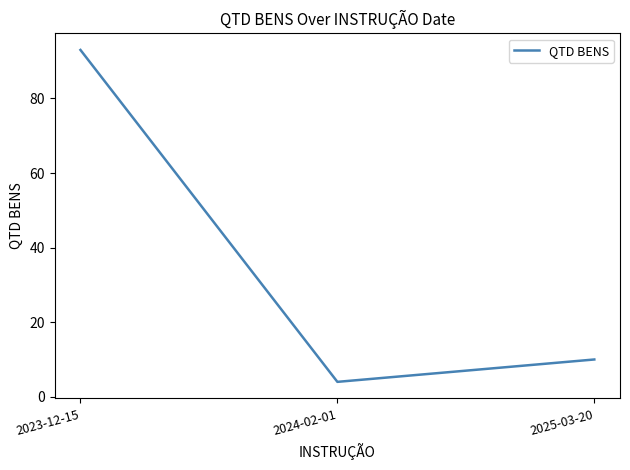

Rank the categories by value from lowest to highest.

2024-02-01, 2025-03-20, 2023-12-15